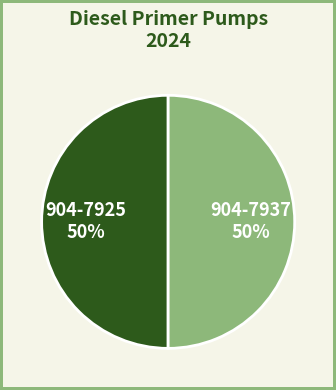

To the nearest percent, what is the combined percentage of 904-7925 and 904-7937?

100%